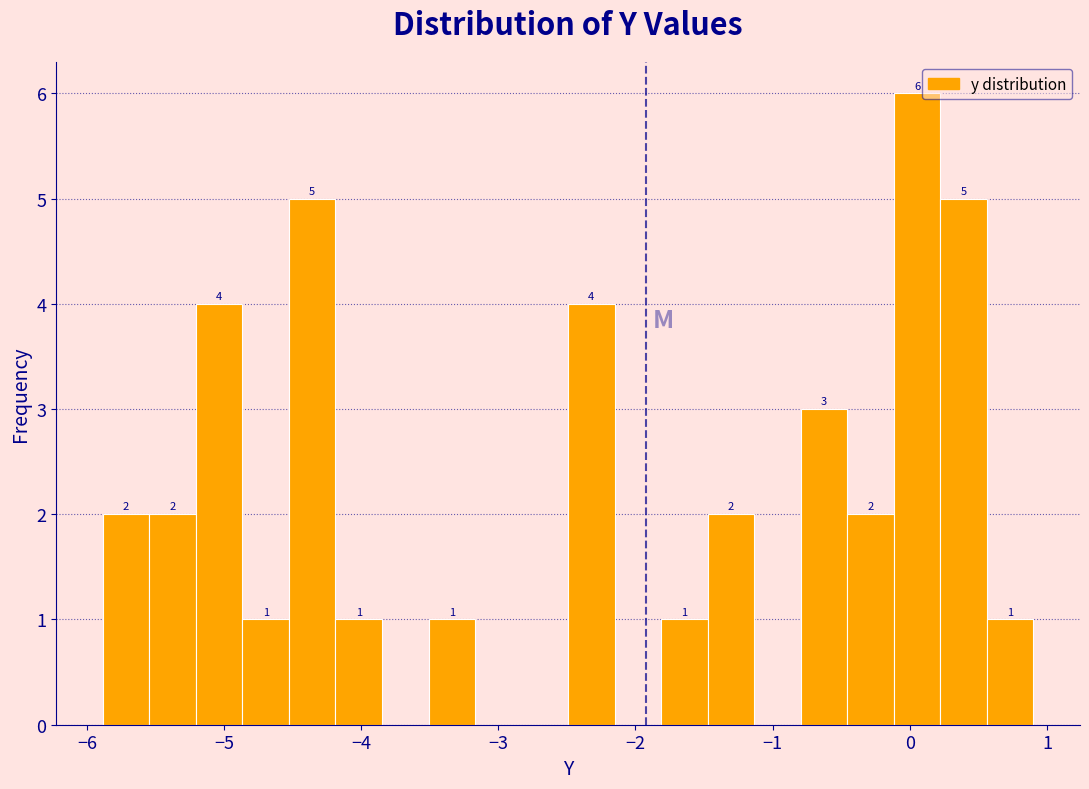

Around what value on the x-axis is the tallest bar? Give the approximate position of its centre, as read against the axis.

0.1